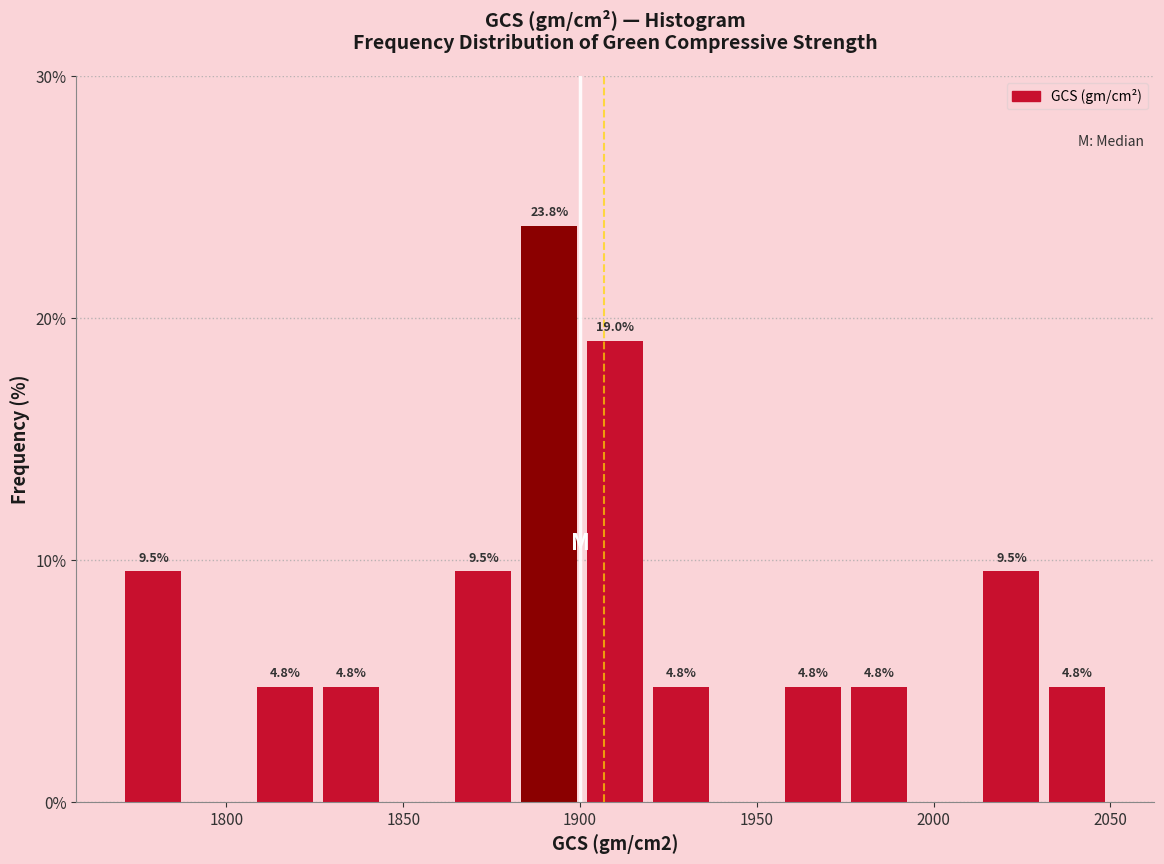

Around what value on the x-axis is the tallest bar? Give the approximate position of its centre, as read against the axis.

1890